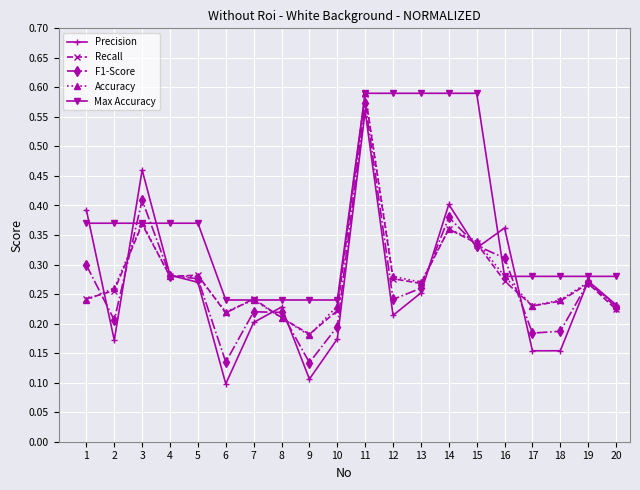

At which category does Precision reach its first local valley?

2